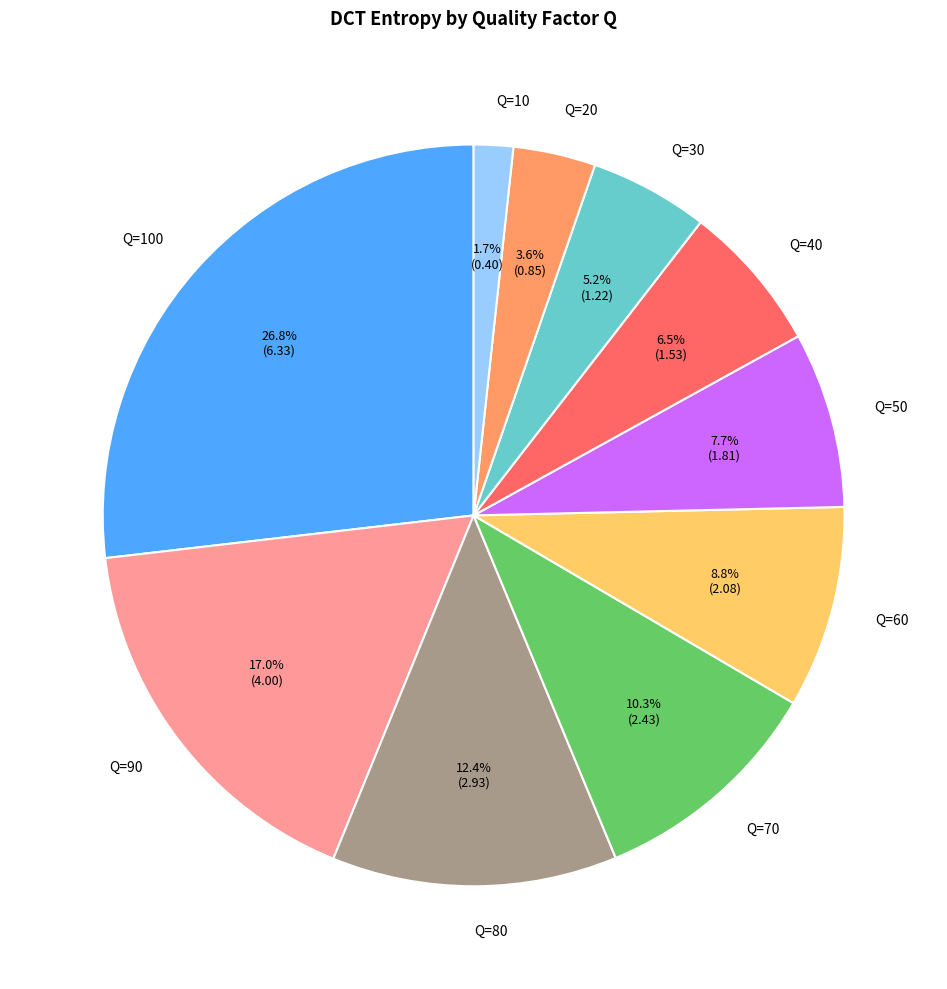

To the nearest percent, what is the difference between the Q=50 and Q=10 slice percentages?

6%